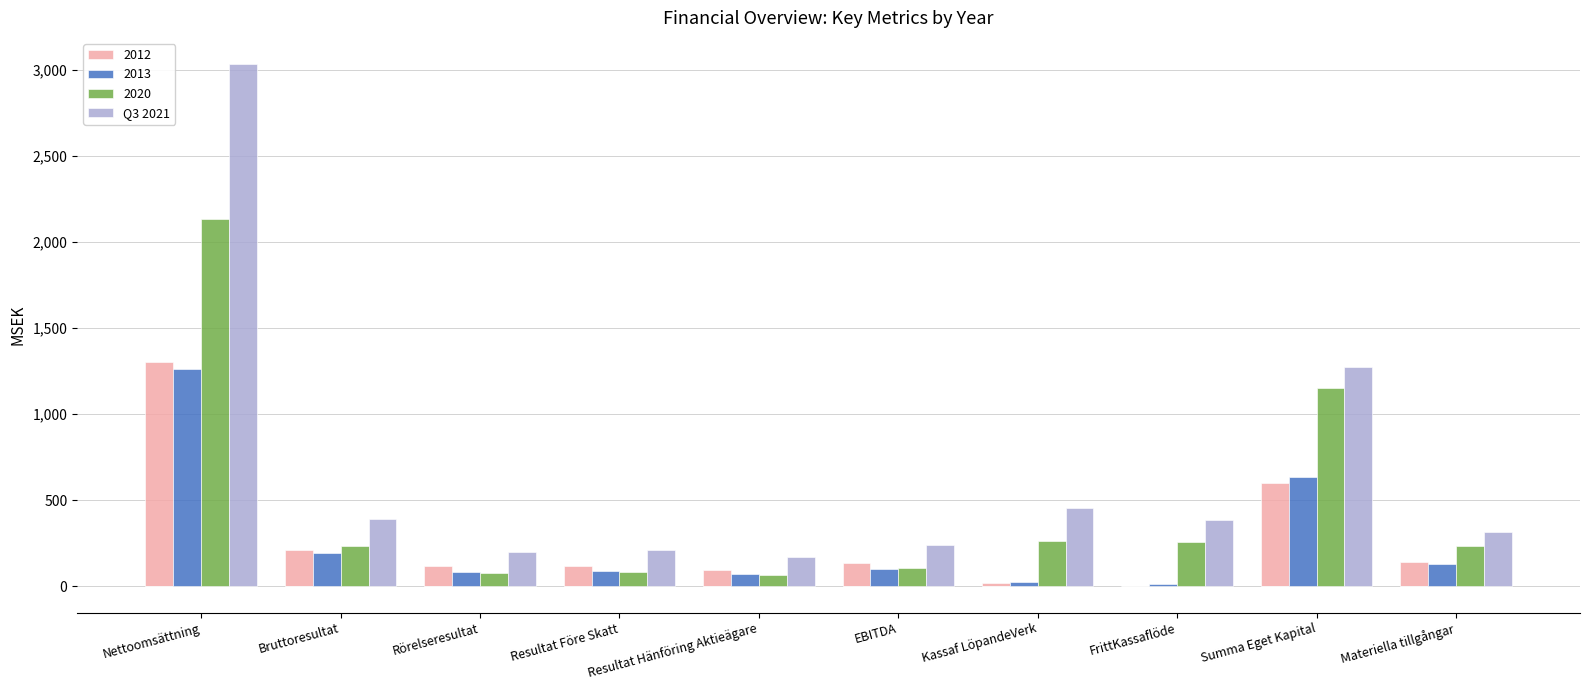

What is the maximum value shown in the chart?

3036